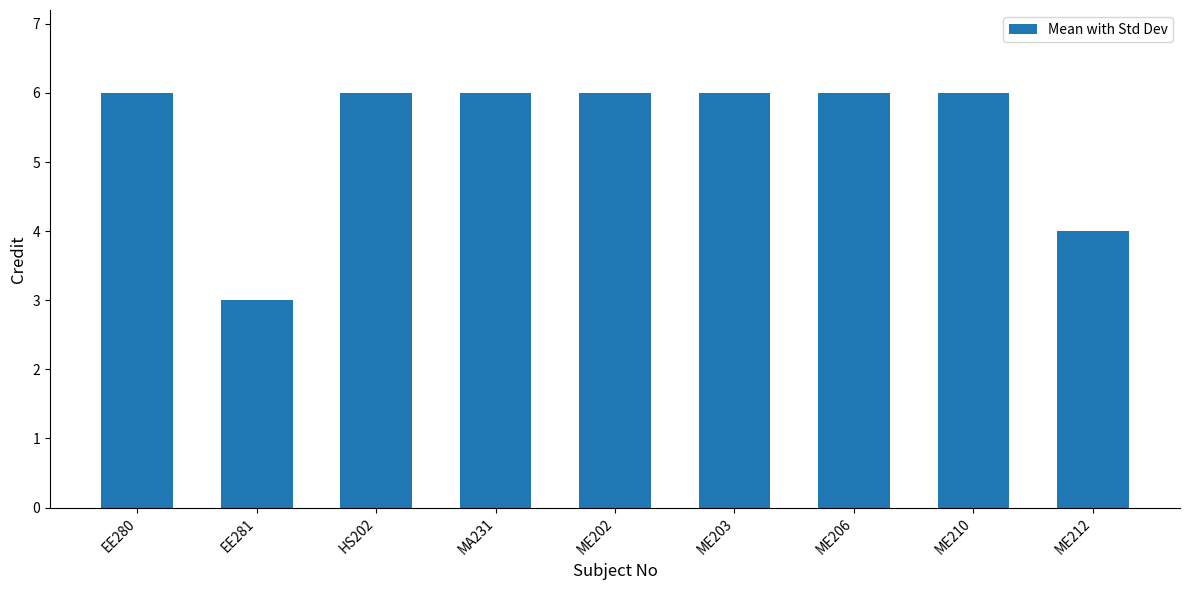

What is the sum of all values?

49